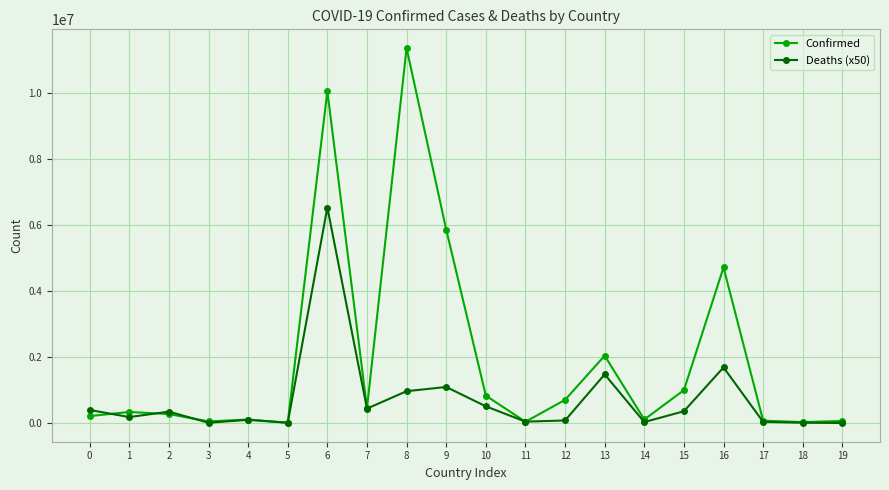

The value of Deaths (x50) at 9 is 262120. True or false?

False